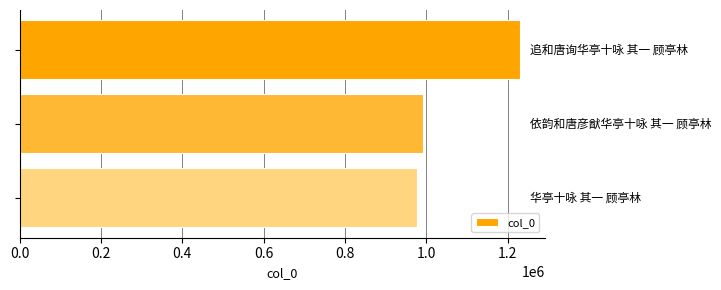

How many bars are there in total?

3